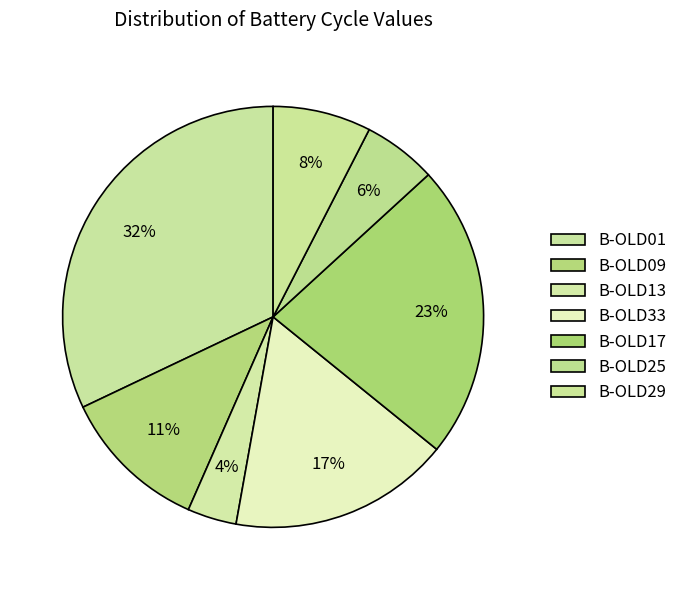

Count the number of slices in the pie.

7